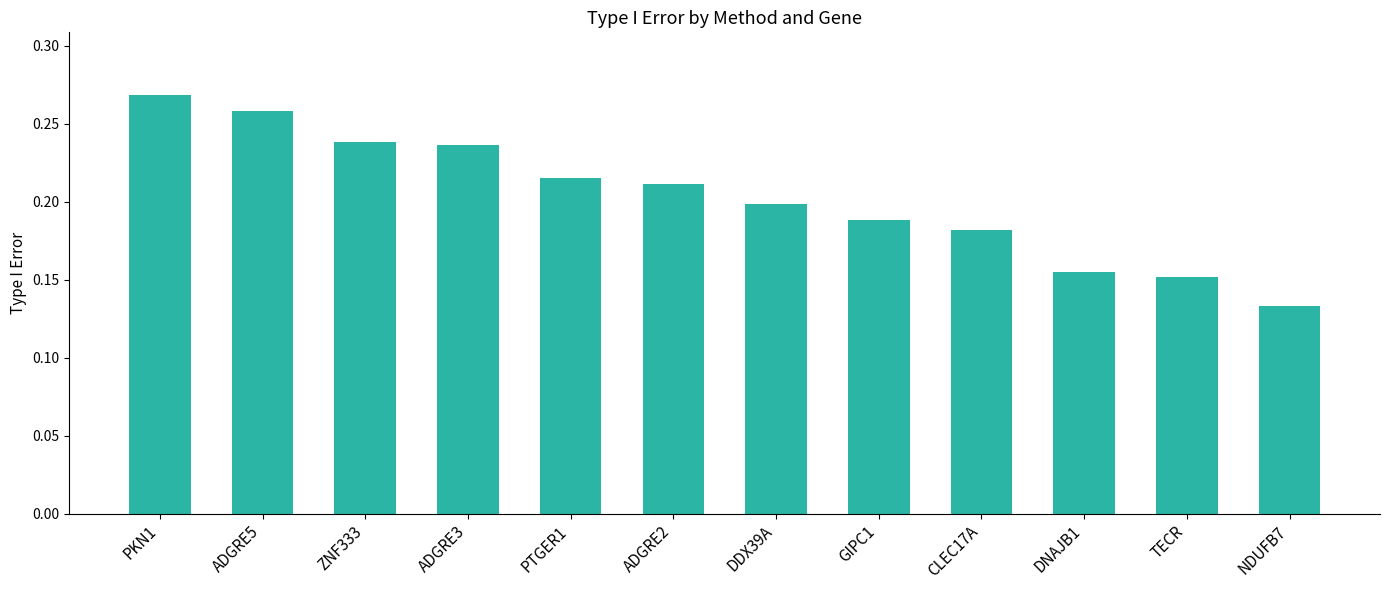

Which label corresponds to the largest value in the chart?

PKN1